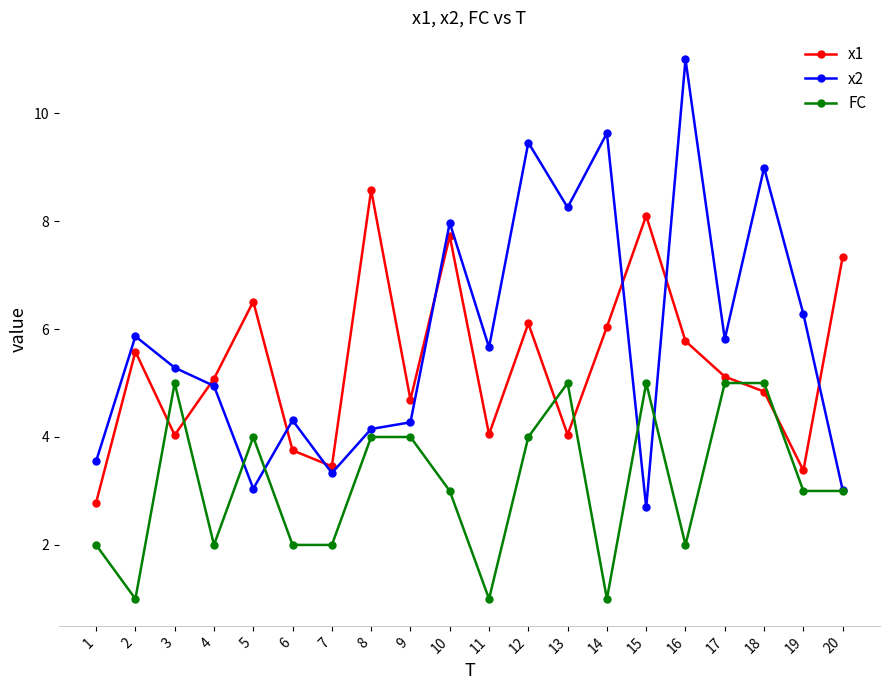

What is the value of the x2 point at the 3rd from the left?

5.3